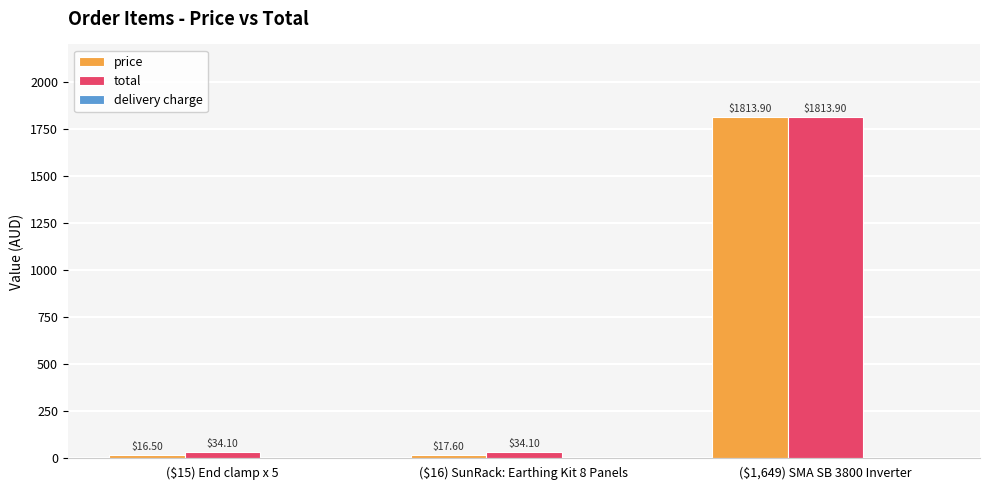

Count the number of categories in the chart.

3